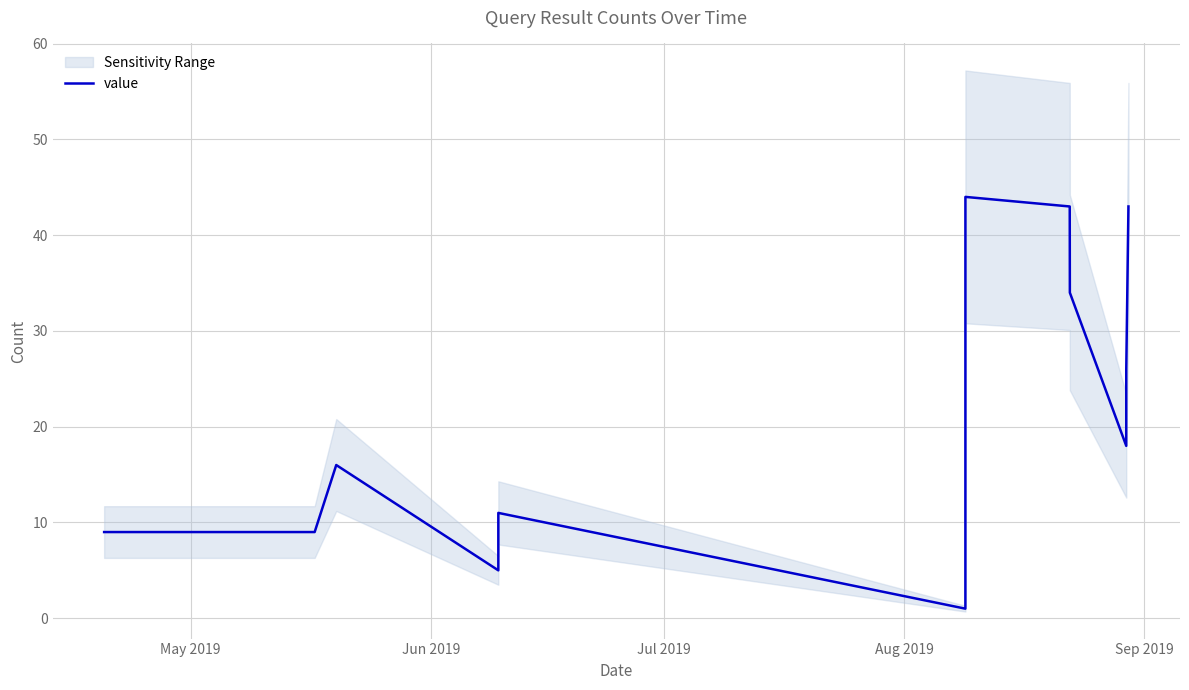

How many lines are shown in the chart?

1